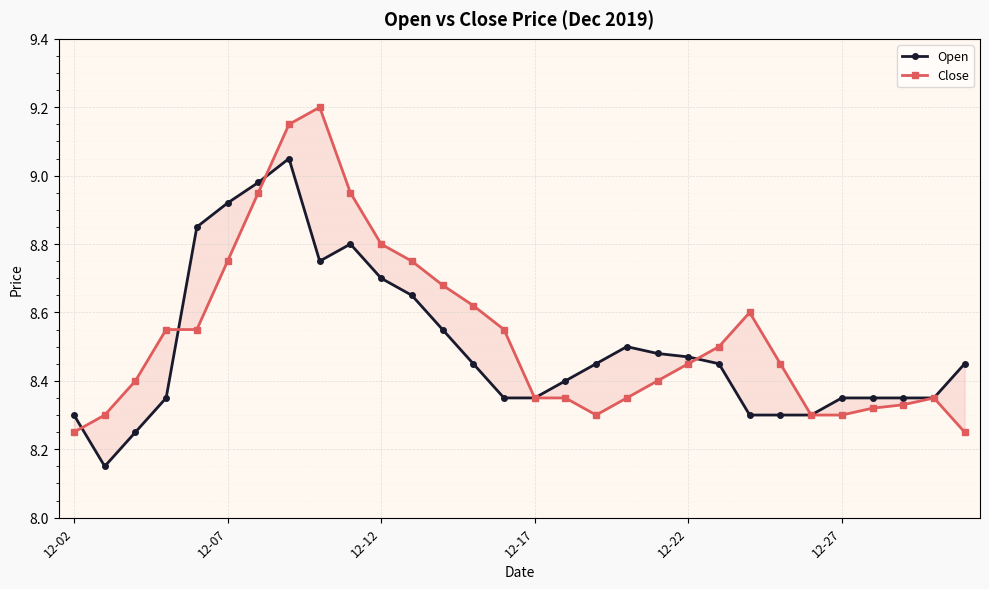

Is the value of Open at 6 greater than the value of Close at 13?

Yes